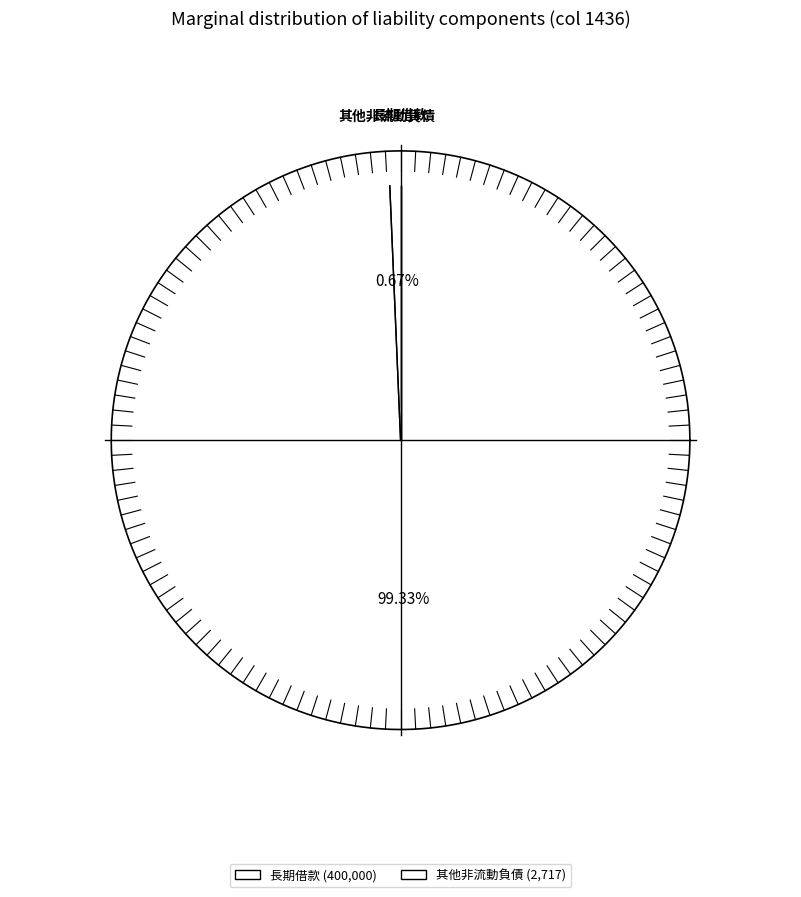

Is it true that 其他非流動負債 is 1% of the pie?

True